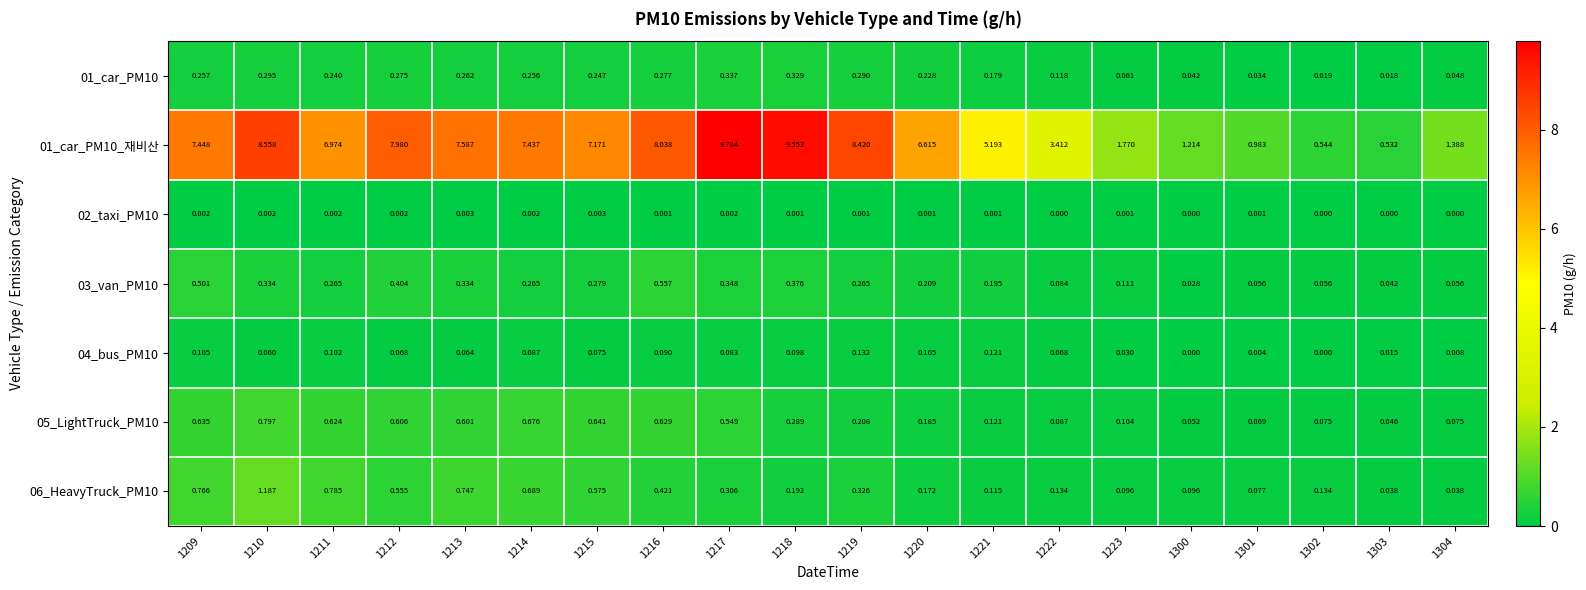

At which category is the sum across all series the highest?

1217